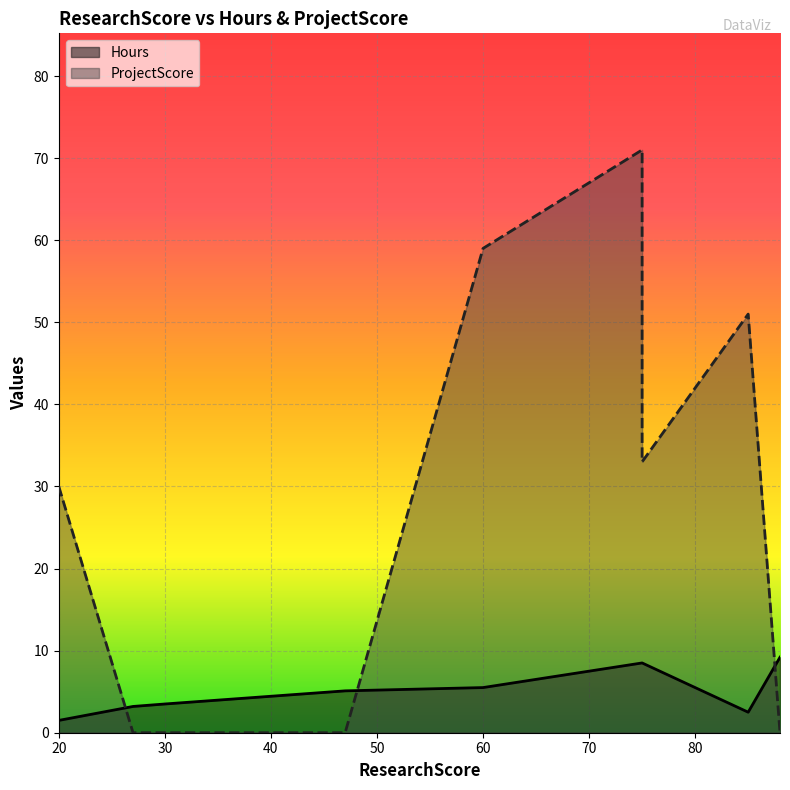

How many data points in Hours are above 5?

5